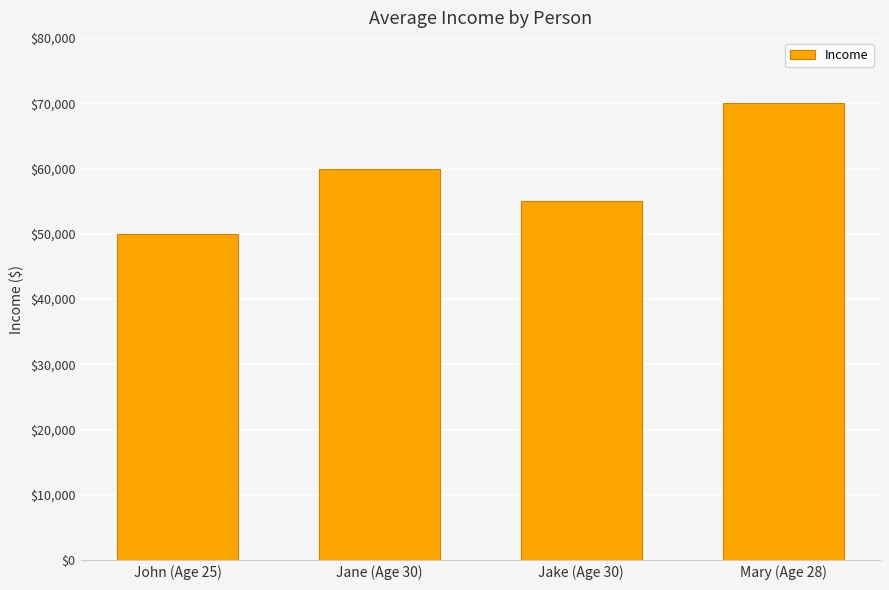

Reading right to left, what are all the values shown in this chart?

70000	55000	60000	50000